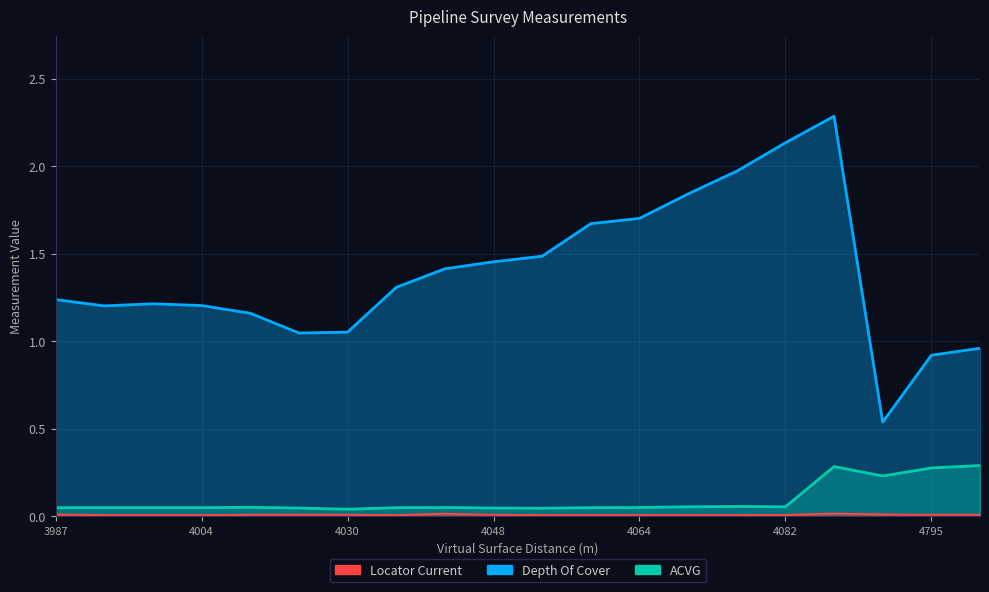

What is the value of the Depth Of Cover point at the 10th from the left?

1.5